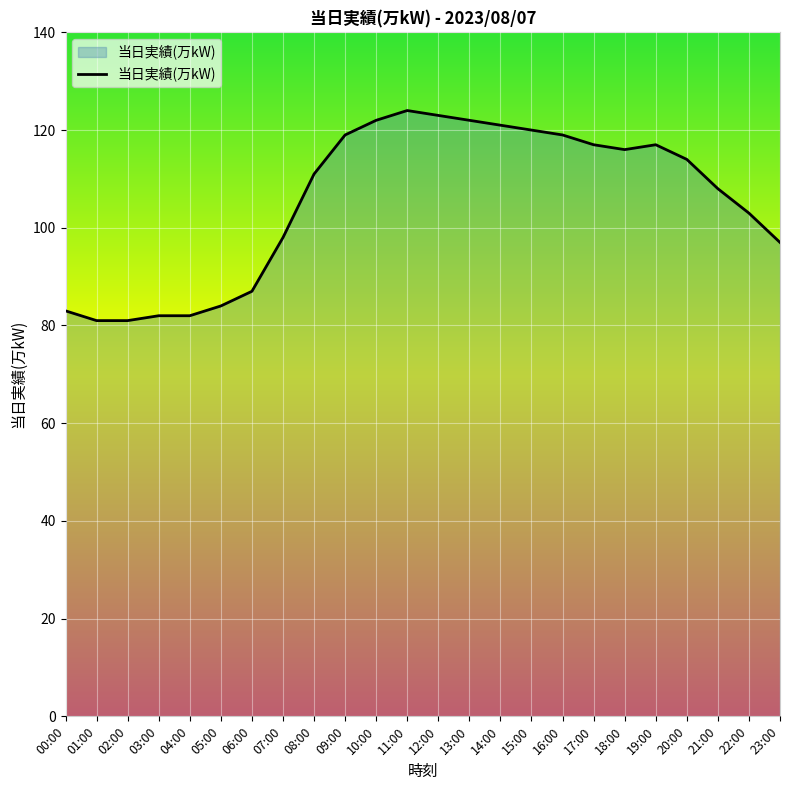

Between 14:00 and 08:00, which is larger?

14:00